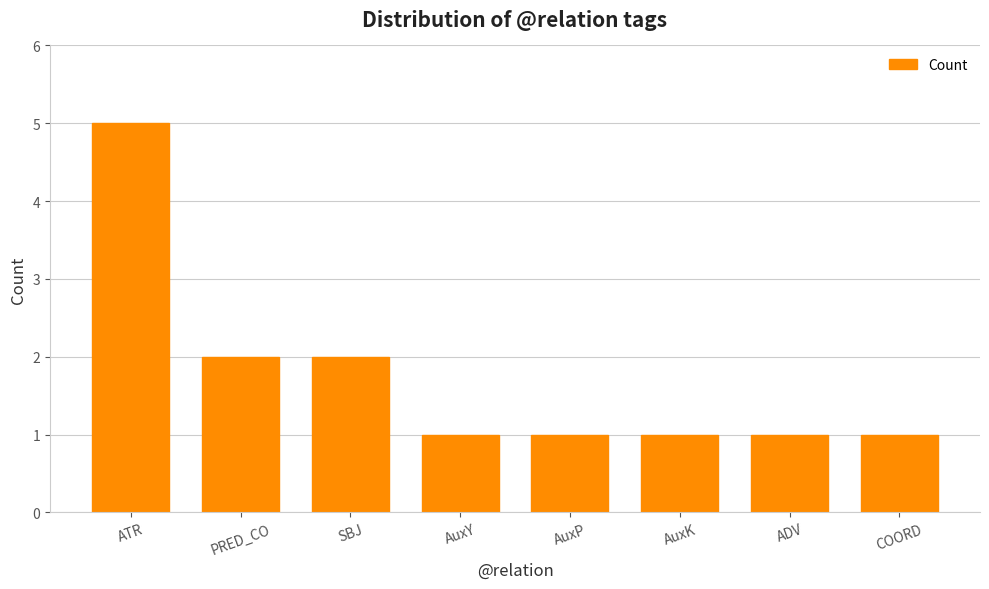

What is the label of the 6th bar from the right?

SBJ